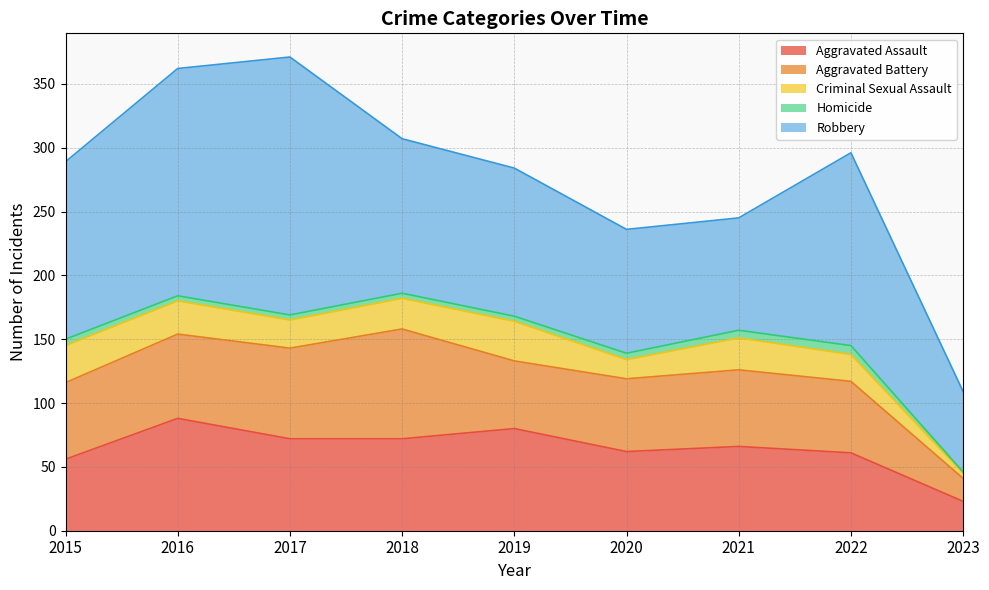

The value of Robbery at 2023 is 63. True or false?

True